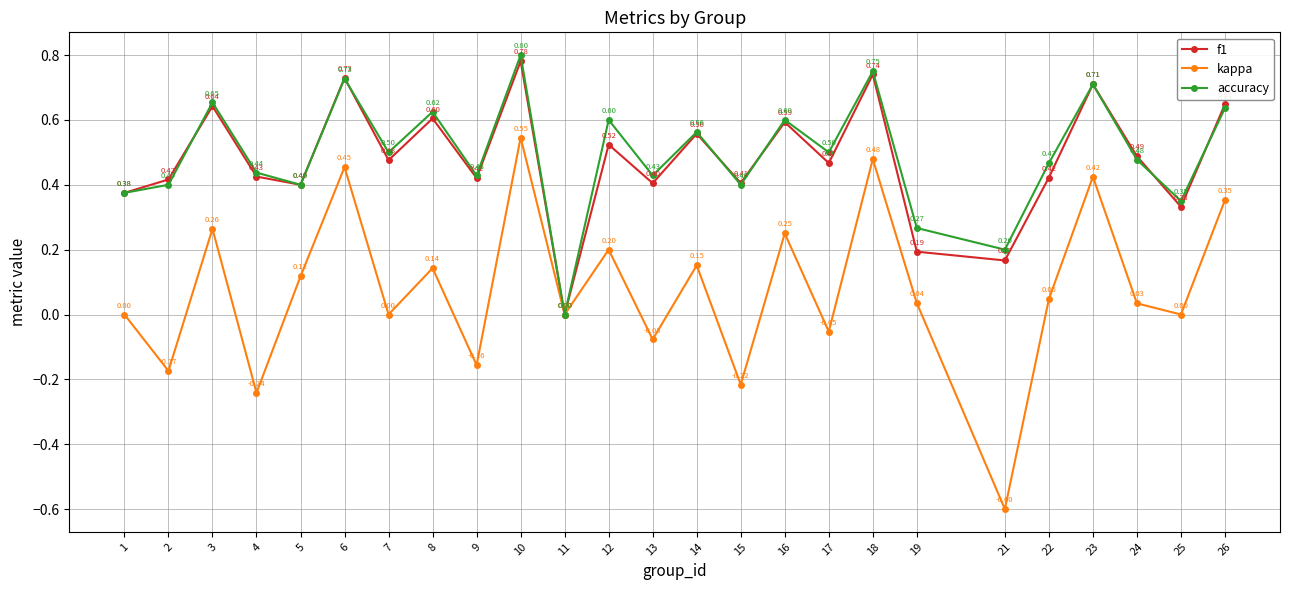

Which series has the largest total across all categories?

accuracy